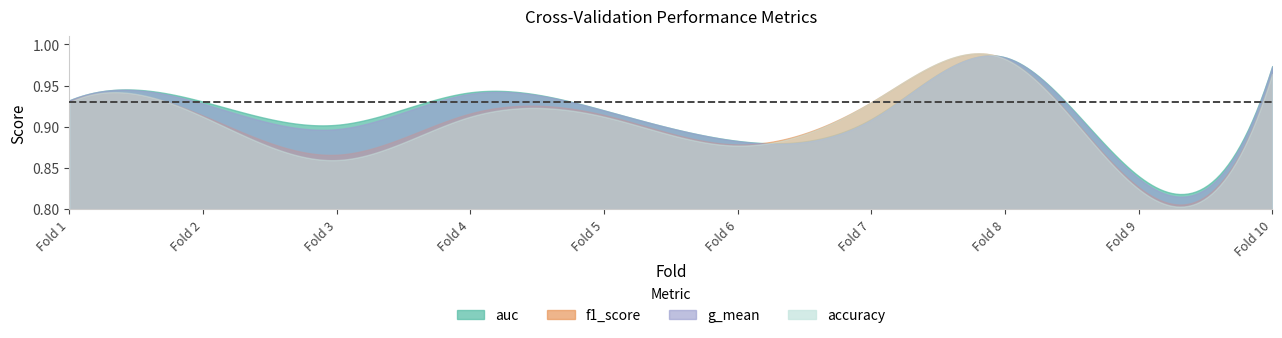

The value of auc at 10 is 1.3. True or false?

False